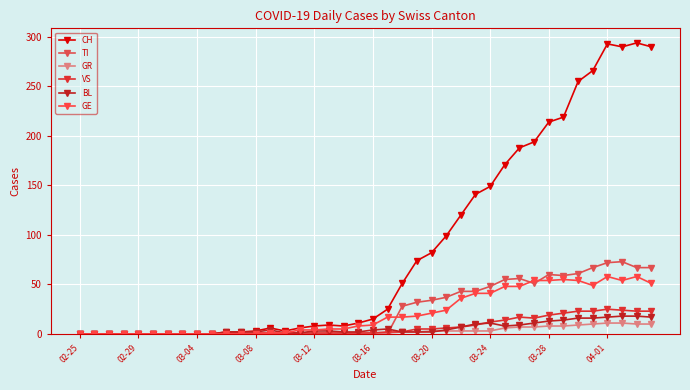

At which category is the sum across all series the highest?

04-01